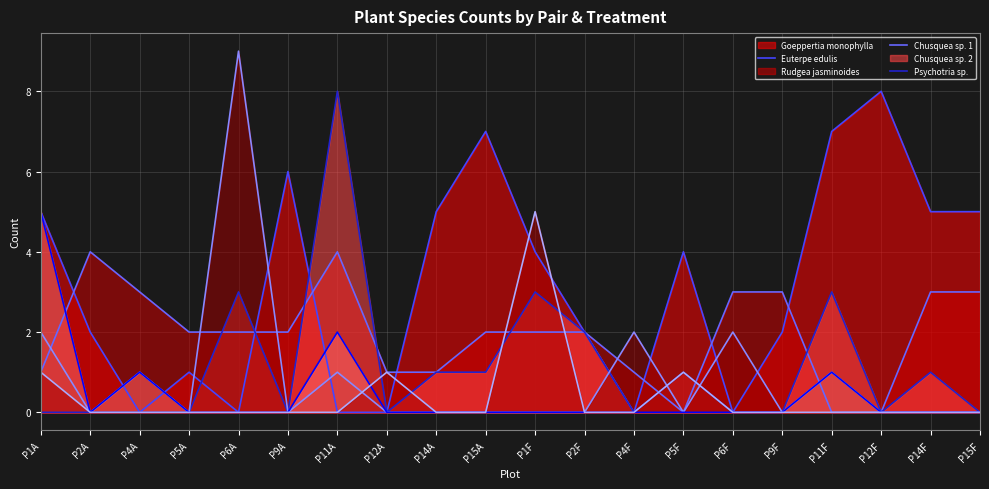

Where is the first local minimum for Rudgea jasminoides (line)?

P9A